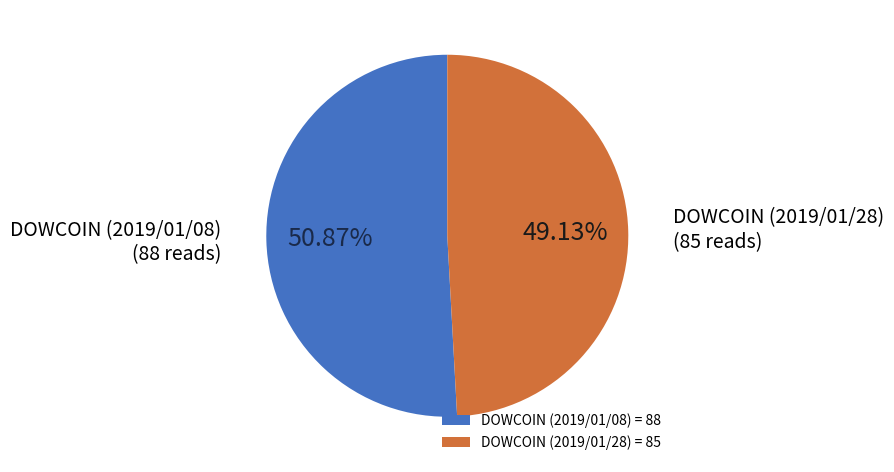

To the nearest percent, what portion does DOWCOIN (2019/01/08) represent?

51%